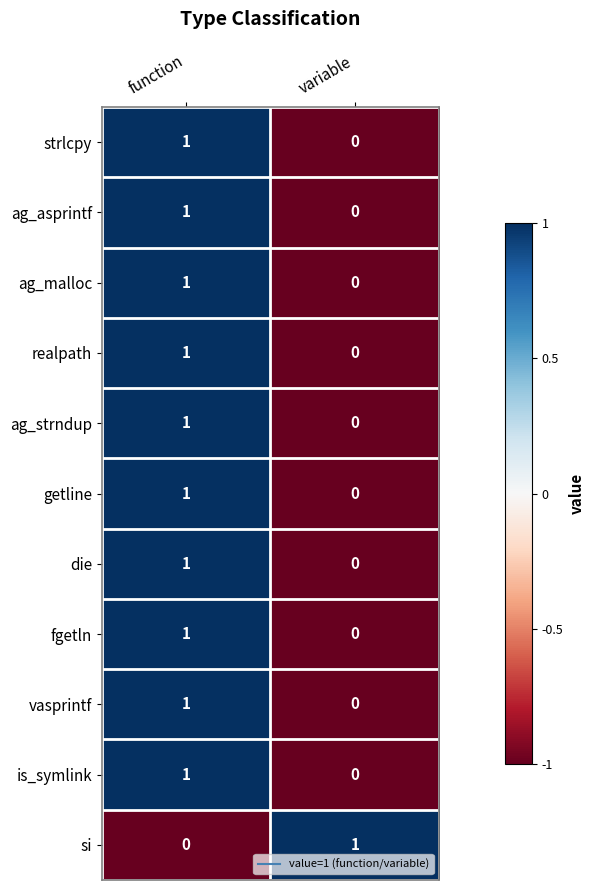

True or false: realpath has a value of 1 at function.

True